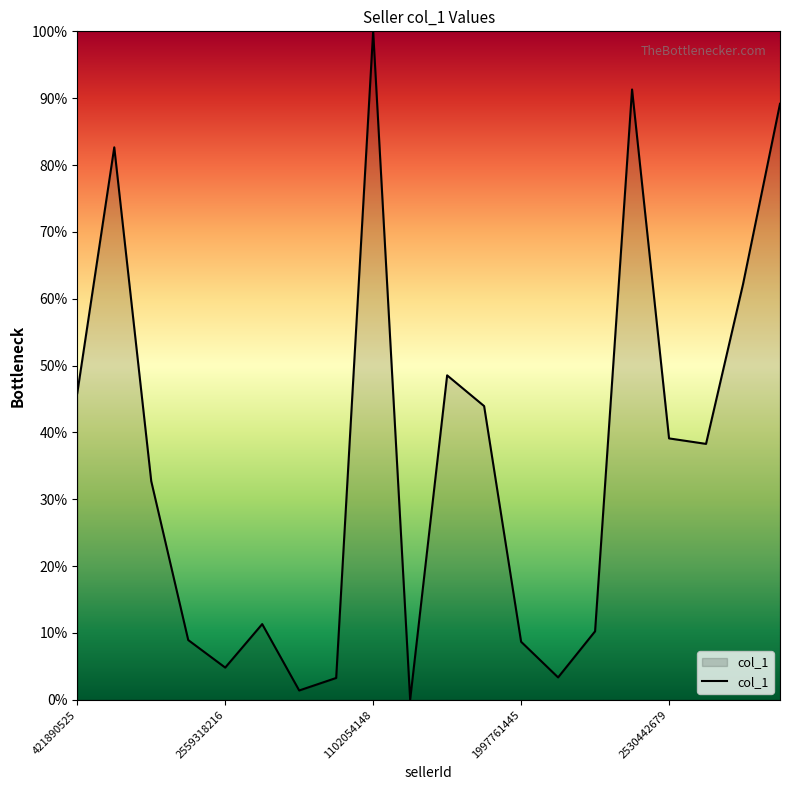

What is the maximum value shown in the chart?

100.0